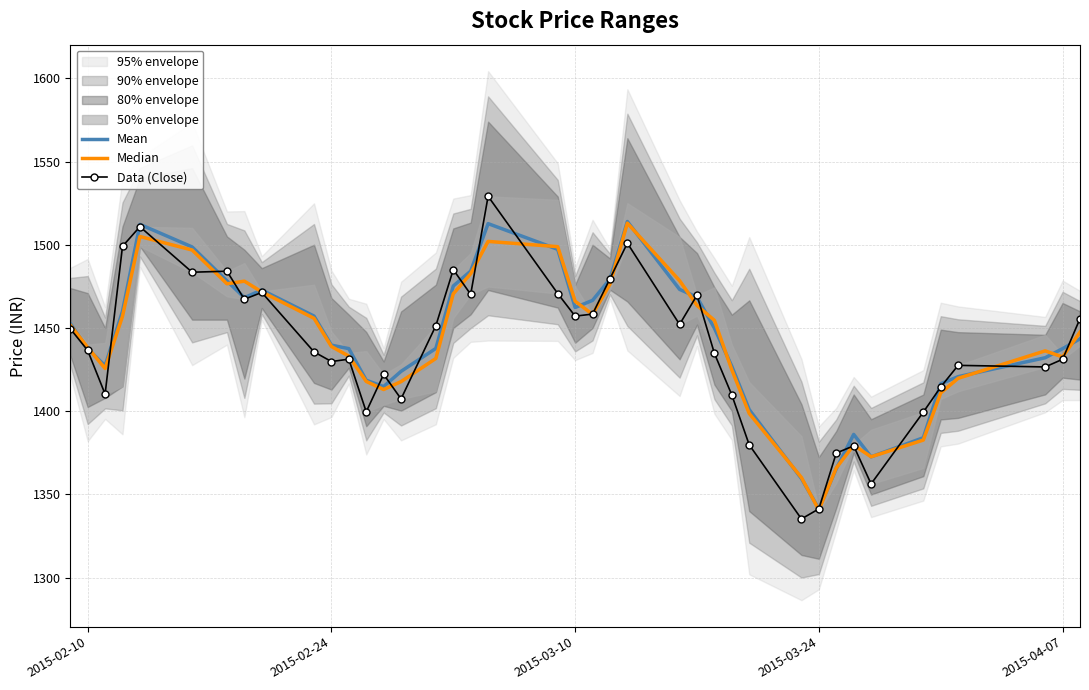

Count the number of categories in the chart.

40